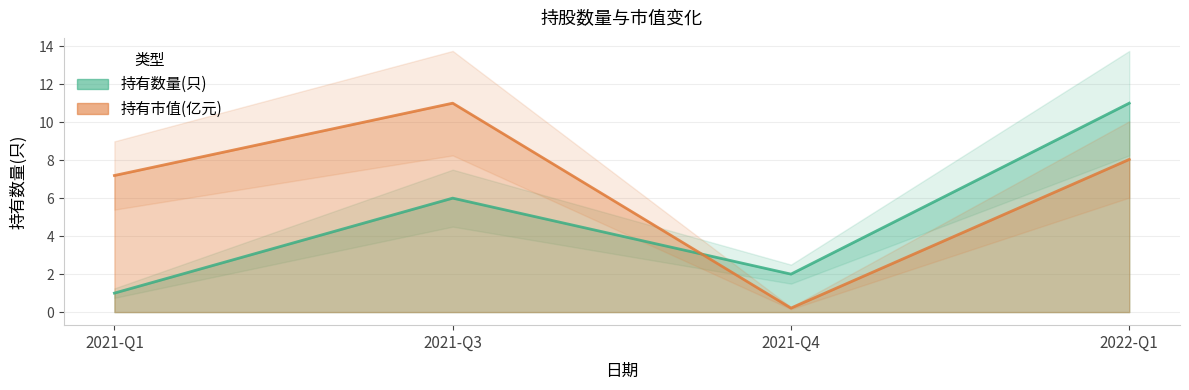

Rank the categories by 持有数量(只) value from lowest to highest.

2021-Q1, 2021-Q4, 2021-Q3, 2022-Q1